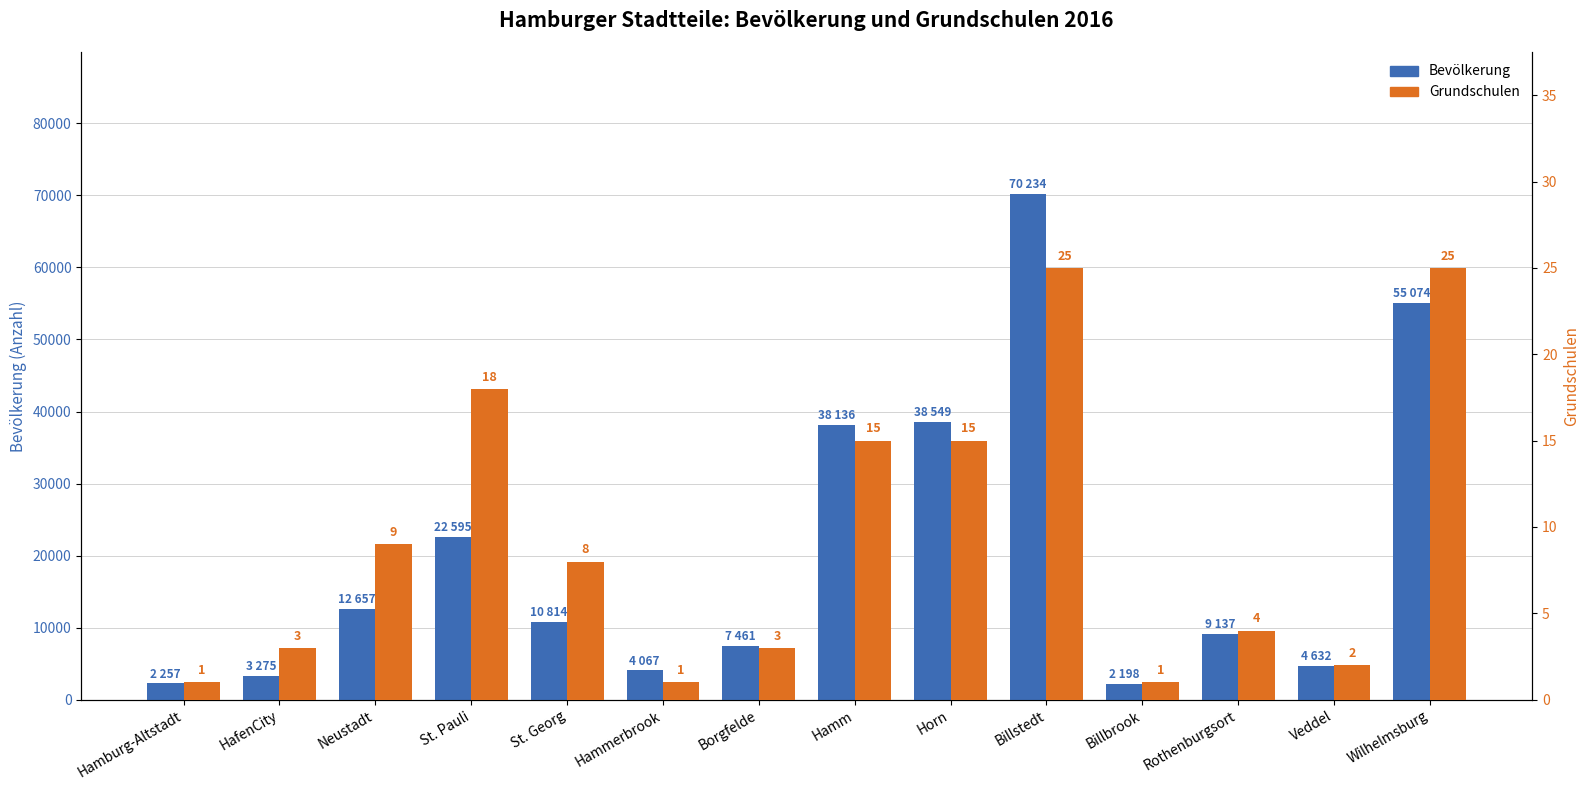

Rank the categories by Grundschulen value from lowest to highest.

Hamburg-Altstadt, Hammerbrook, Billbrook, Veddel, HafenCity, Borgfelde, Rothenburgsort, St. Georg, Neustadt, Hamm, Horn, St. Pauli, Billstedt, Wilhelmsburg